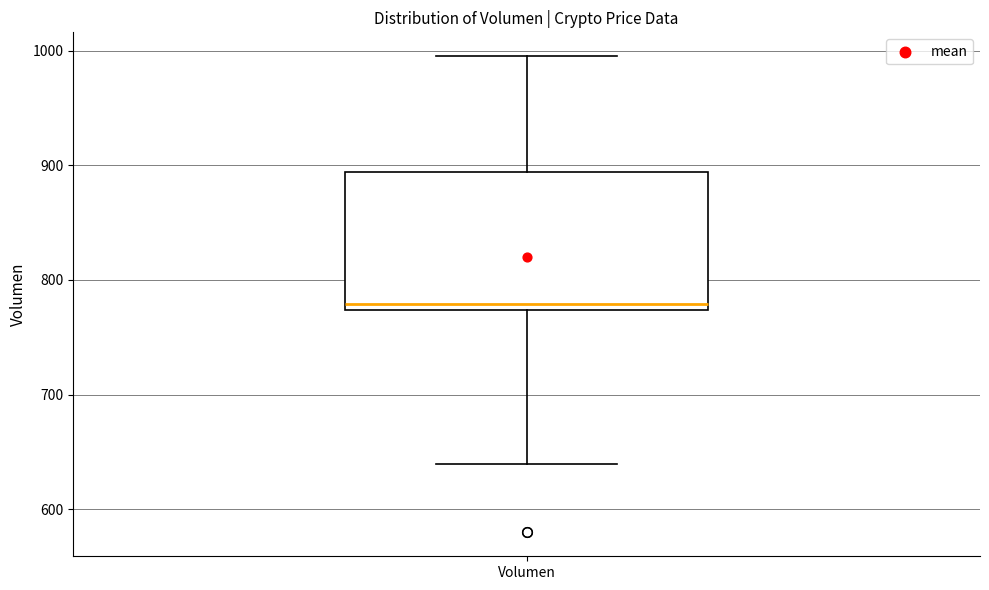

Where does the upper whisker of the box for Volumen end on the y-axis? The values are not printed on the chart, so give them approximately, as read against the axis.

1000